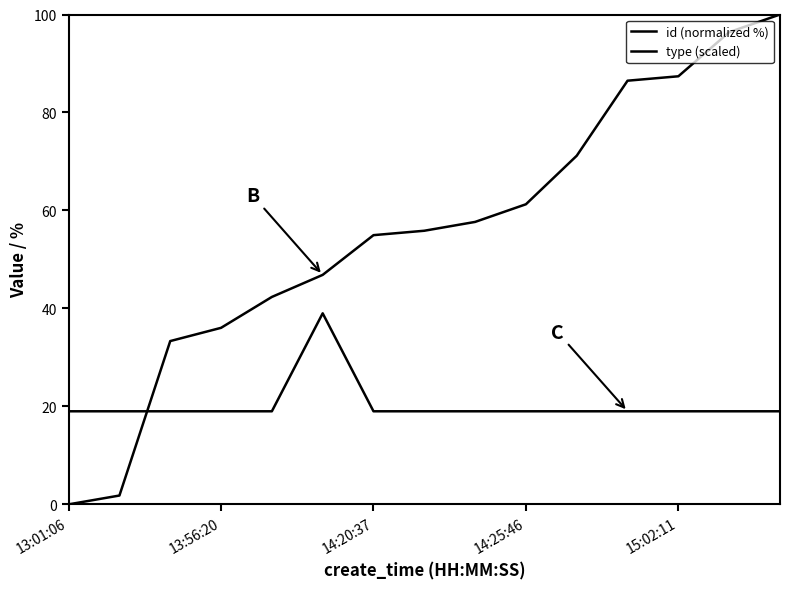

Which series has the largest range (max minus min)?

id (normalized %)